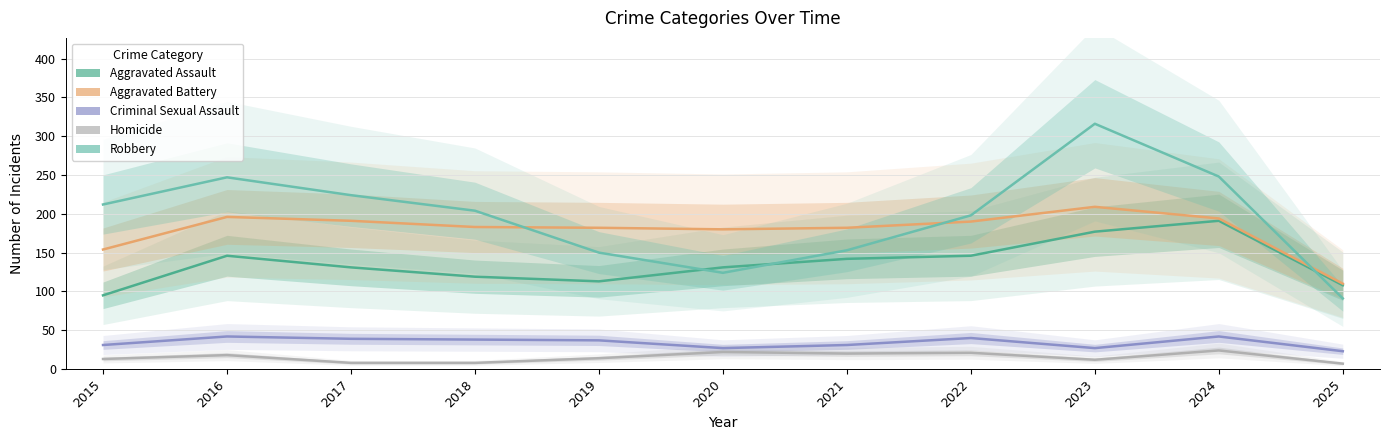

What is the spread (max minus min) of values at 2018?

196